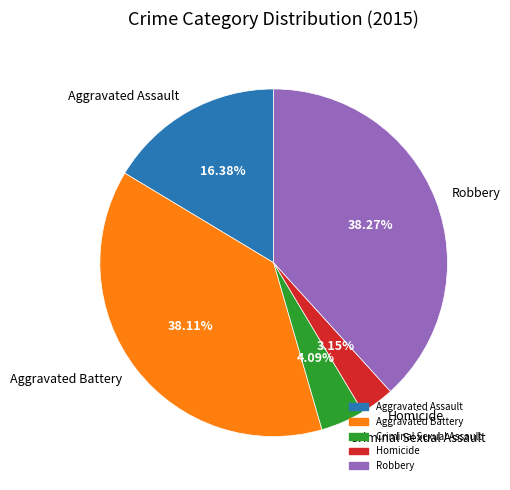

How many segments does this pie chart have?

5